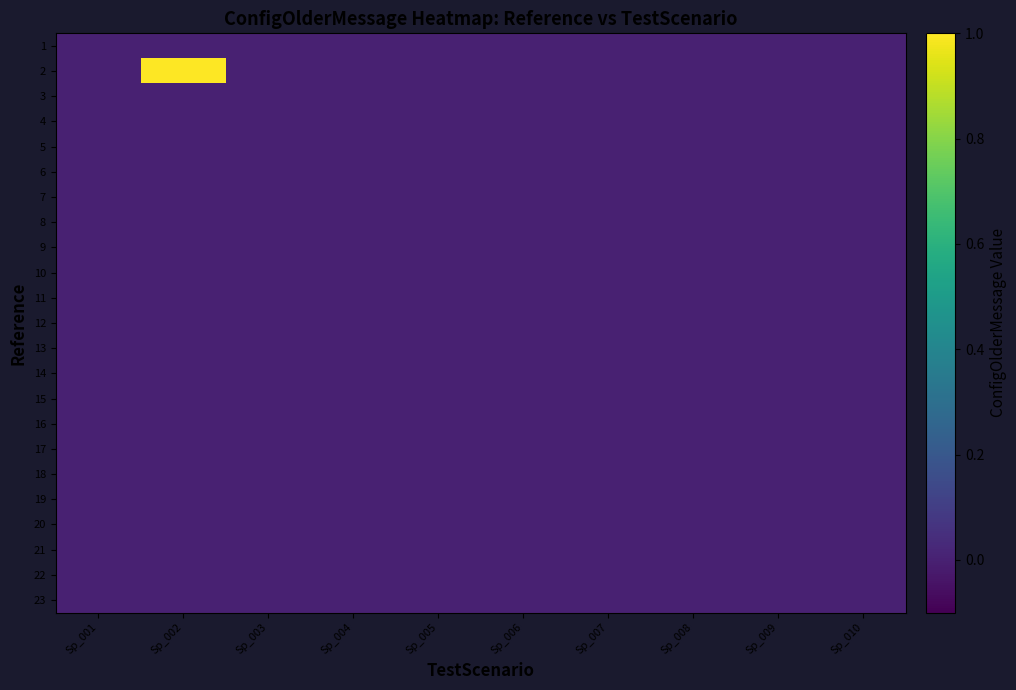

Reading left to right, list all the values displayed in this chart.

1: Sp_001=0	Sp_002=0	Sp_003=0	Sp_004=0	Sp_005=0	Sp_006=0	Sp_007=0	Sp_008=0	Sp_009=0	Sp_010=0
2: Sp_001=0	Sp_002=1	Sp_003=0	Sp_004=0	Sp_005=0	Sp_006=0	Sp_007=0	Sp_008=0	Sp_009=0	Sp_010=0
3: Sp_001=0	Sp_002=0	Sp_003=0	Sp_004=0	Sp_005=0	Sp_006=0	Sp_007=0	Sp_008=0	Sp_009=0	Sp_010=0
4: Sp_001=0	Sp_002=0	Sp_003=0	Sp_004=0	Sp_005=0	Sp_006=0	Sp_007=0	Sp_008=0	Sp_009=0	Sp_010=0
5: Sp_001=0	Sp_002=0	Sp_003=0	Sp_004=0	Sp_005=0	Sp_006=0	Sp_007=0	Sp_008=0	Sp_009=0	Sp_010=0
6: Sp_001=0	Sp_002=0	Sp_003=0	Sp_004=0	Sp_005=0	Sp_006=0	Sp_007=0	Sp_008=0	Sp_009=0	Sp_010=0
7: Sp_001=0	Sp_002=0	Sp_003=0	Sp_004=0	Sp_005=0	Sp_006=0	Sp_007=0	Sp_008=0	Sp_009=0	Sp_010=0
8: Sp_001=0	Sp_002=0	Sp_003=0	Sp_004=0	Sp_005=0	Sp_006=0	Sp_007=0	Sp_008=0	Sp_009=0	Sp_010=0
9: Sp_001=0	Sp_002=0	Sp_003=0	Sp_004=0	Sp_005=0	Sp_006=0	Sp_007=0	Sp_008=0	Sp_009=0	Sp_010=0
10: Sp_001=0	Sp_002=0	Sp_003=0	Sp_004=0	Sp_005=0	Sp_006=0	Sp_007=0	Sp_008=0	Sp_009=0	Sp_010=0
11: Sp_001=0	Sp_002=0	Sp_003=0	Sp_004=0	Sp_005=0	Sp_006=0	Sp_007=0	Sp_008=0	Sp_009=0	Sp_010=0
12: Sp_001=0	Sp_002=0	Sp_003=0	Sp_004=0	Sp_005=0	Sp_006=0	Sp_007=0	Sp_008=0	Sp_009=0	Sp_010=0
13: Sp_001=0	Sp_002=0	Sp_003=0	Sp_004=0	Sp_005=0	Sp_006=0	Sp_007=0	Sp_008=0	Sp_009=0	Sp_010=0
14: Sp_001=0	Sp_002=0	Sp_003=0	Sp_004=0	Sp_005=0	Sp_006=0	Sp_007=0	Sp_008=0	Sp_009=0	Sp_010=0
15: Sp_001=0	Sp_002=0	Sp_003=0	Sp_004=0	Sp_005=0	Sp_006=0	Sp_007=0	Sp_008=0	Sp_009=0	Sp_010=0
16: Sp_001=0	Sp_002=0	Sp_003=0	Sp_004=0	Sp_005=0	Sp_006=0	Sp_007=0	Sp_008=0	Sp_009=0	Sp_010=0
17: Sp_001=0	Sp_002=0	Sp_003=0	Sp_004=0	Sp_005=0	Sp_006=0	Sp_007=0	Sp_008=0	Sp_009=0	Sp_010=0
18: Sp_001=0	Sp_002=0	Sp_003=0	Sp_004=0	Sp_005=0	Sp_006=0	Sp_007=0	Sp_008=0	Sp_009=0	Sp_010=0
19: Sp_001=0	Sp_002=0	Sp_003=0	Sp_004=0	Sp_005=0	Sp_006=0	Sp_007=0	Sp_008=0	Sp_009=0	Sp_010=0
20: Sp_001=0	Sp_002=0	Sp_003=0	Sp_004=0	Sp_005=0	Sp_006=0	Sp_007=0	Sp_008=0	Sp_009=0	Sp_010=0
21: Sp_001=0	Sp_002=0	Sp_003=0	Sp_004=0	Sp_005=0	Sp_006=0	Sp_007=0	Sp_008=0	Sp_009=0	Sp_010=0
22: Sp_001=0	Sp_002=0	Sp_003=0	Sp_004=0	Sp_005=0	Sp_006=0	Sp_007=0	Sp_008=0	Sp_009=0	Sp_010=0
23: Sp_001=0	Sp_002=0	Sp_003=0	Sp_004=0	Sp_005=0	Sp_006=0	Sp_007=0	Sp_008=0	Sp_009=0	Sp_010=0